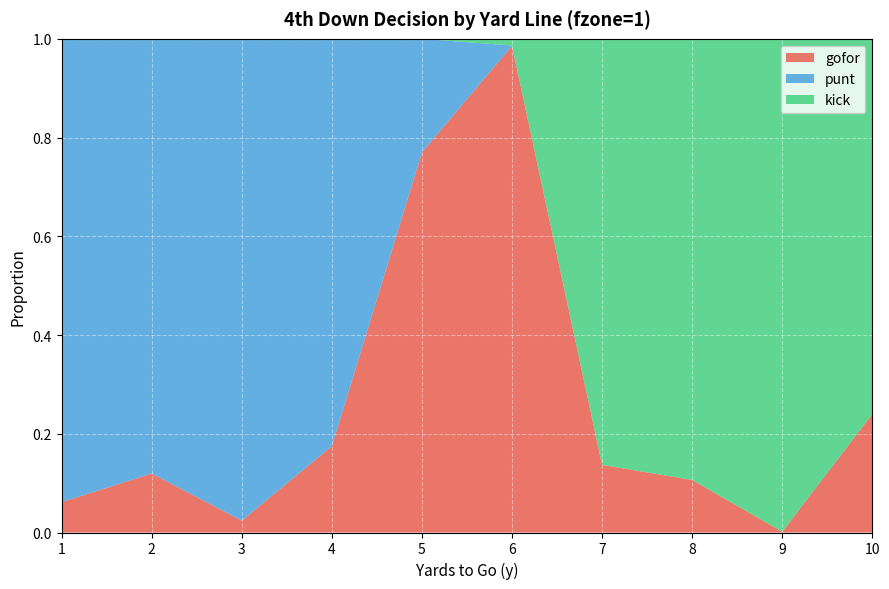

Reading right to left, what are all the values shown in this chart?

gofor: 0.2	0.0	0.1	0.1	1.0	0.8	0.2	0.0	0.1	0.1
punt: 0.0	0.0	0.0	0.0	0.0	0.2	0.8	1.0	0.9	0.9
kick: 0.8	1.0	0.9	0.9	0.0	0.0	0.0	0.0	0.0	0.0